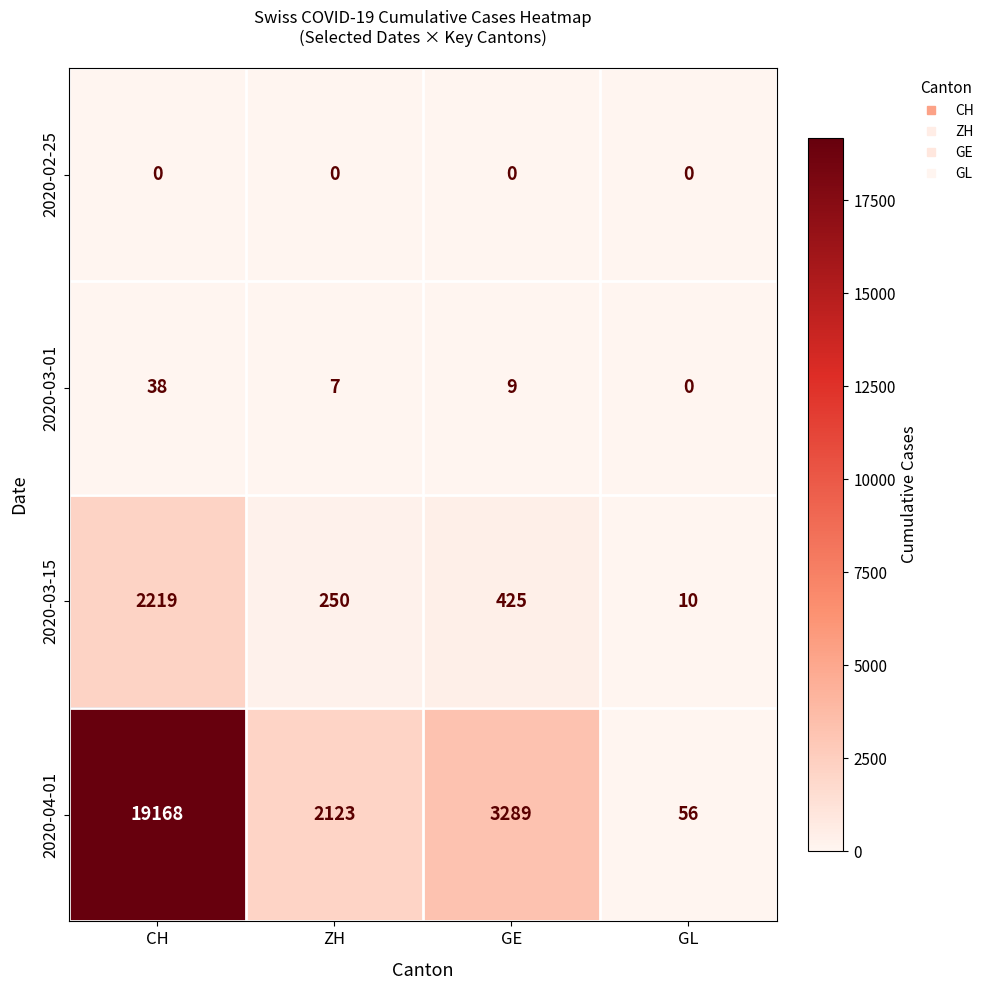

Rank the series at ZH from highest to lowest value.

2020-04-01, 2020-03-15, 2020-03-01, 2020-02-25